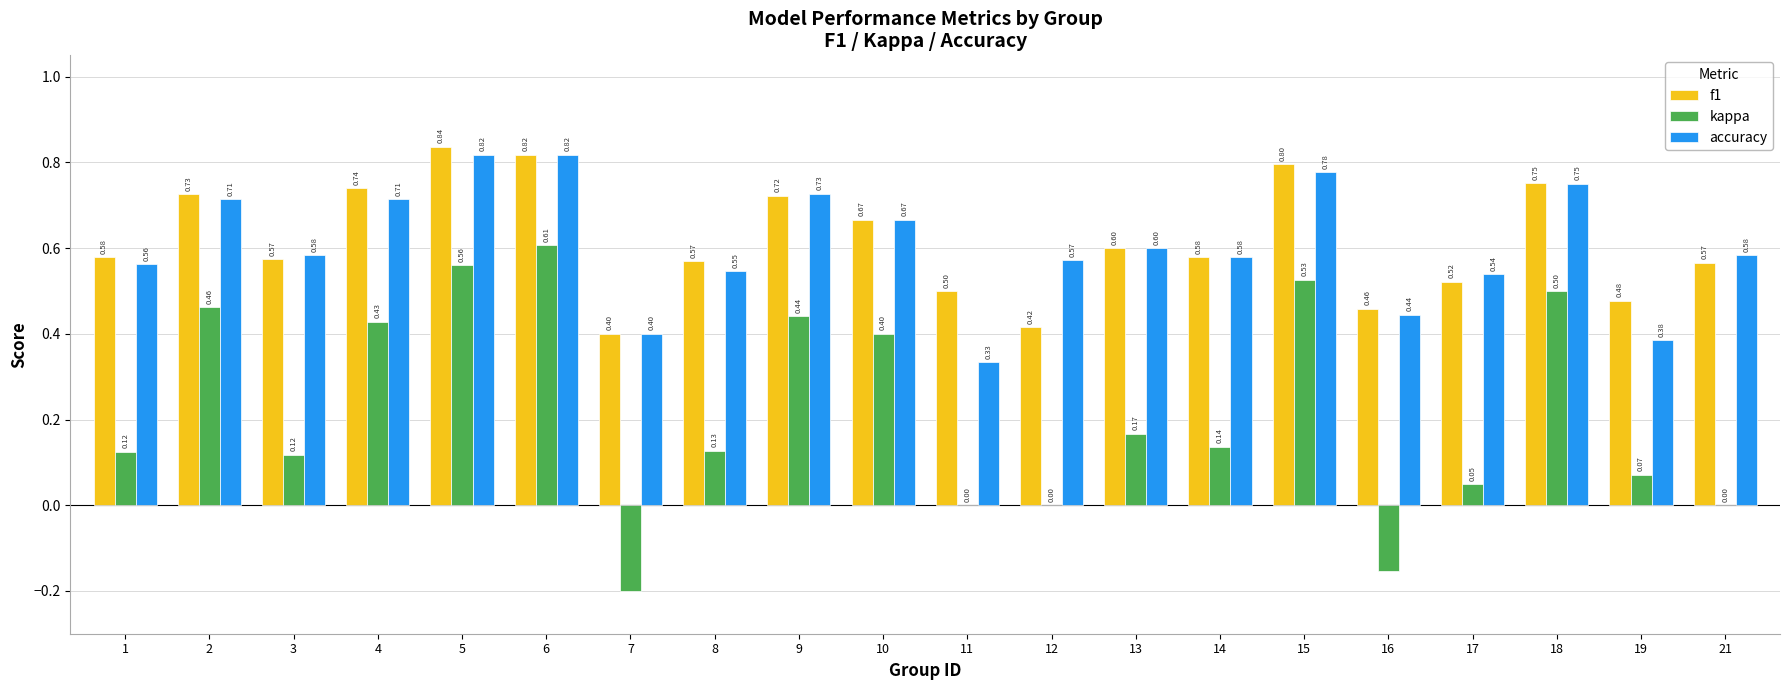

Which series changed the most between 11 and 16?

kappa